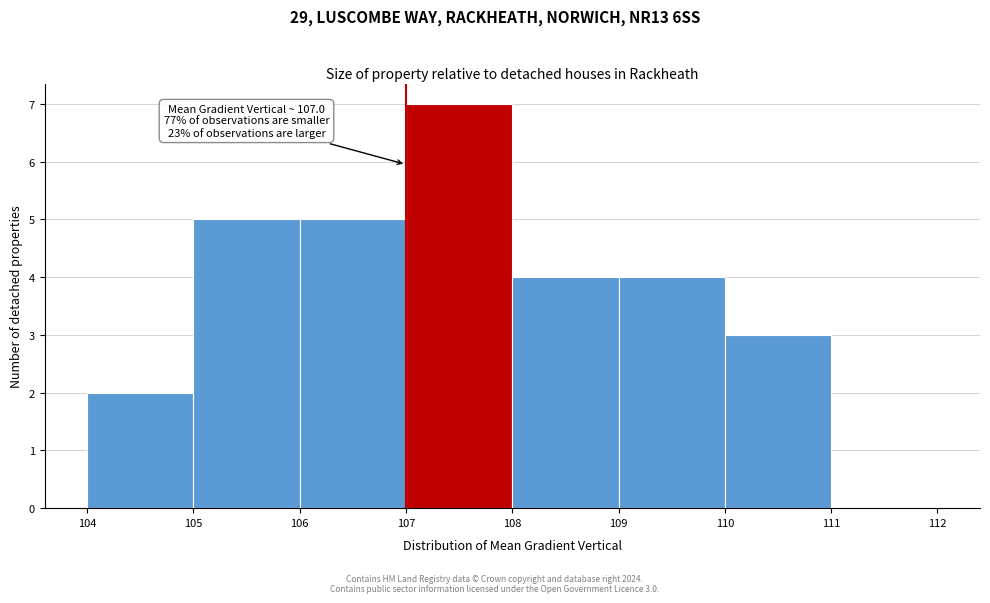

Which range on the x-axis has the tallest bar?

107 to 108